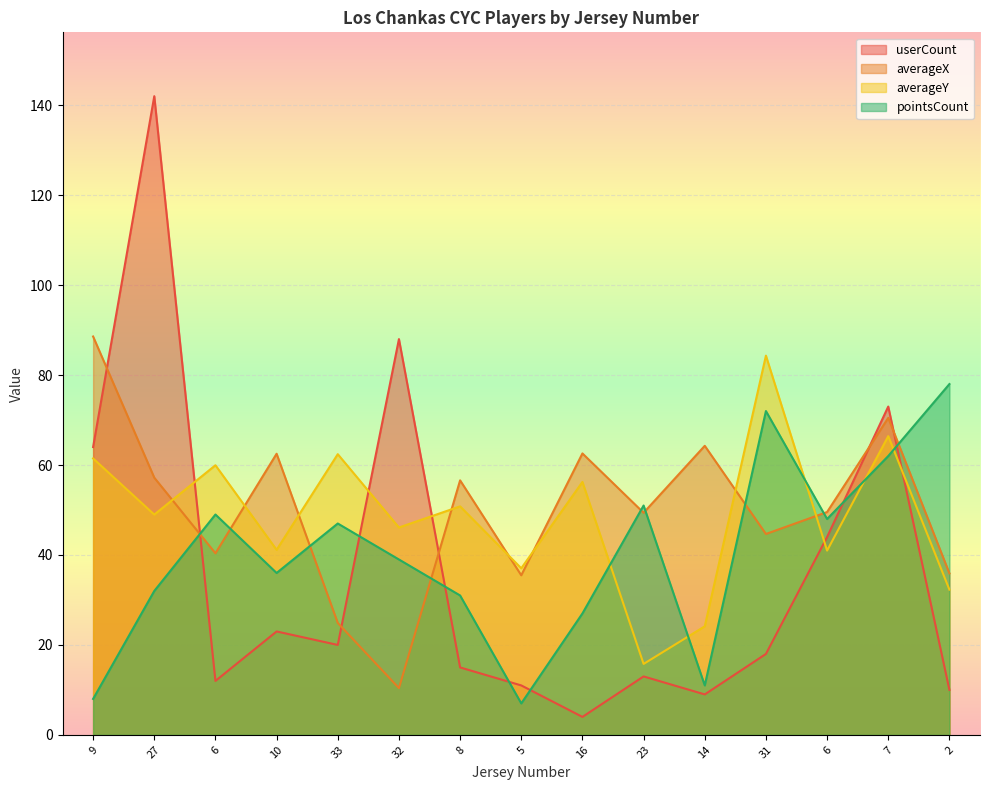

How many intersections are there between averageX and userCount?

6